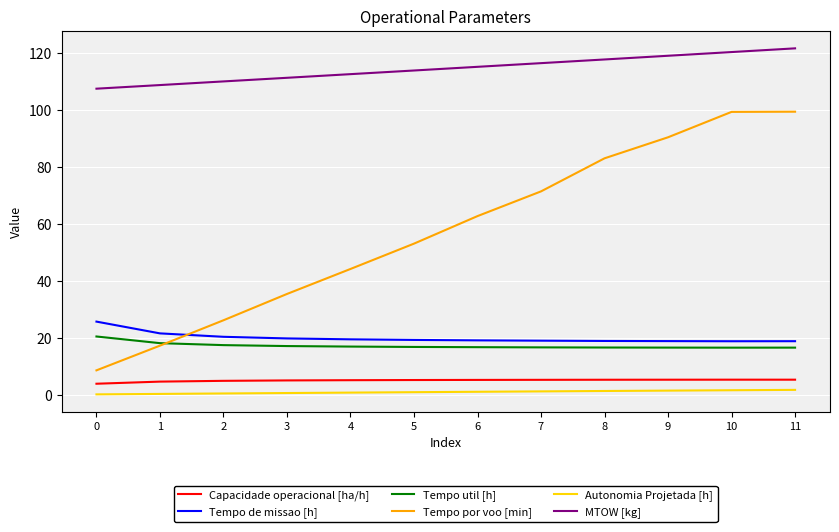

At how many categories does at least one series exceed 10?

12